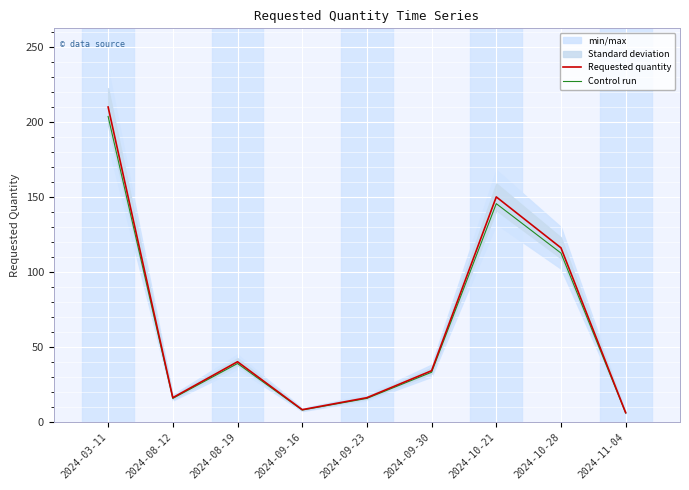

At which category does Control run reach its first local peak?

2024-08-19